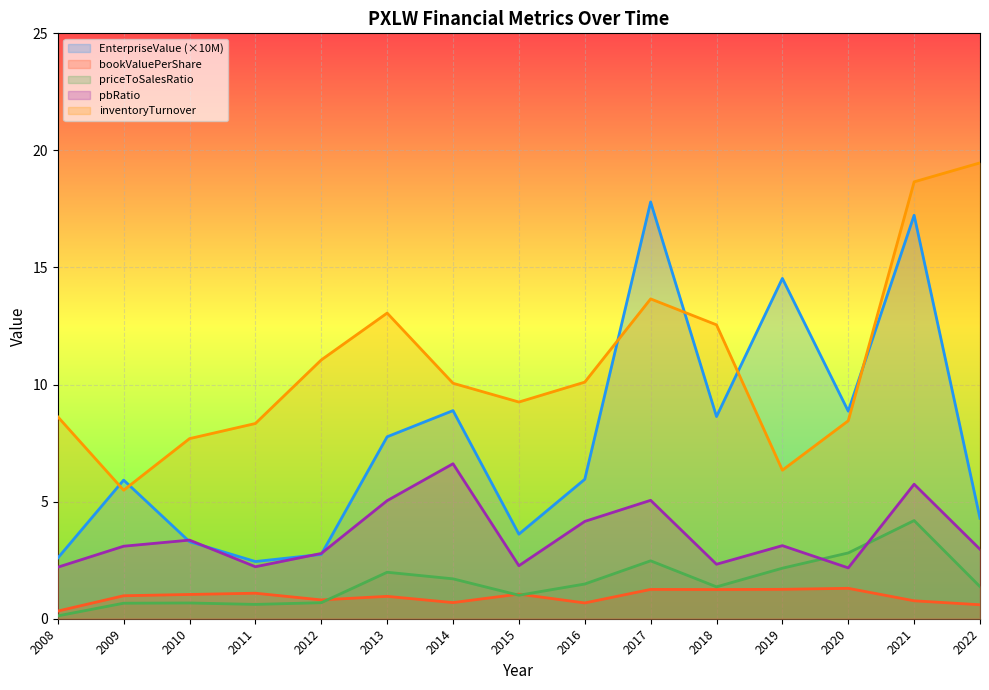

At which category does the chart reach its minimum across all series?

2008